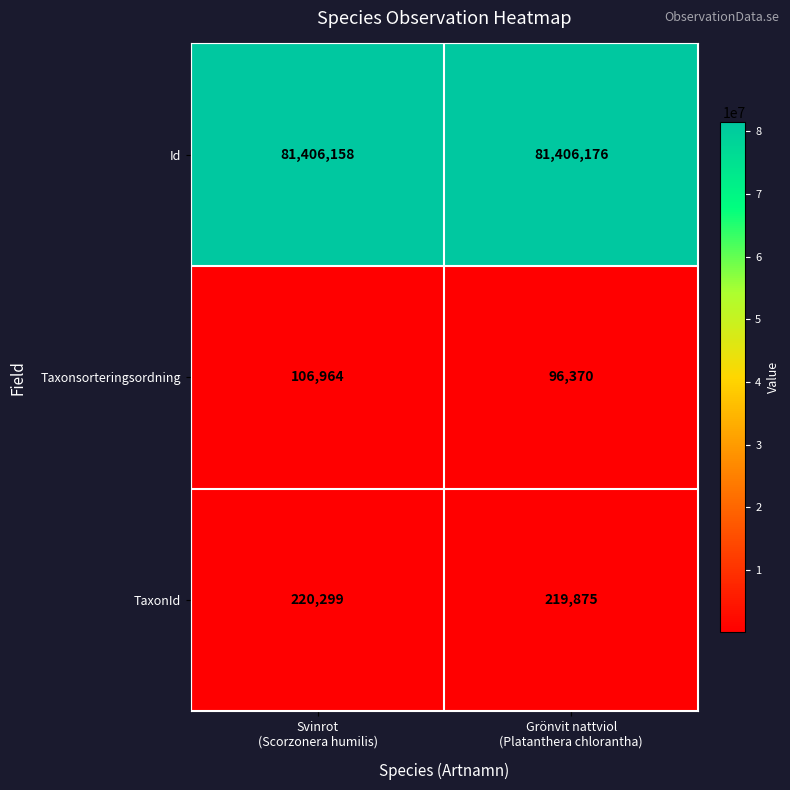

List the series in order of their peak value, lowest first.

Taxonsorteringsordning, TaxonId, Id